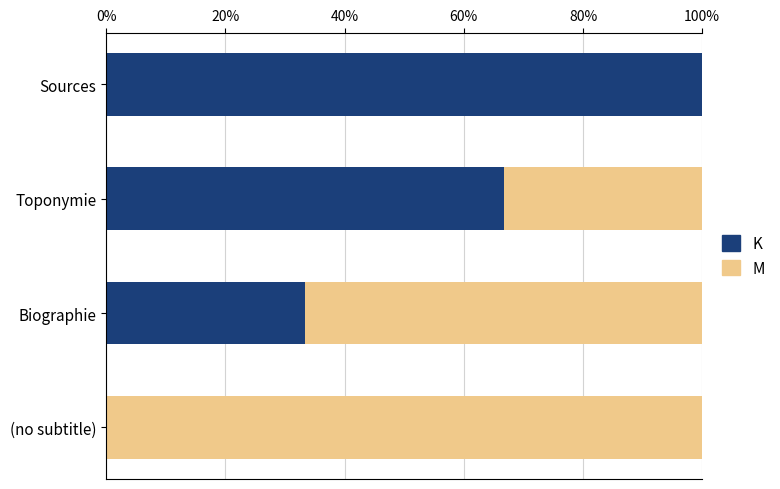

Count the number of data series in this chart.

2